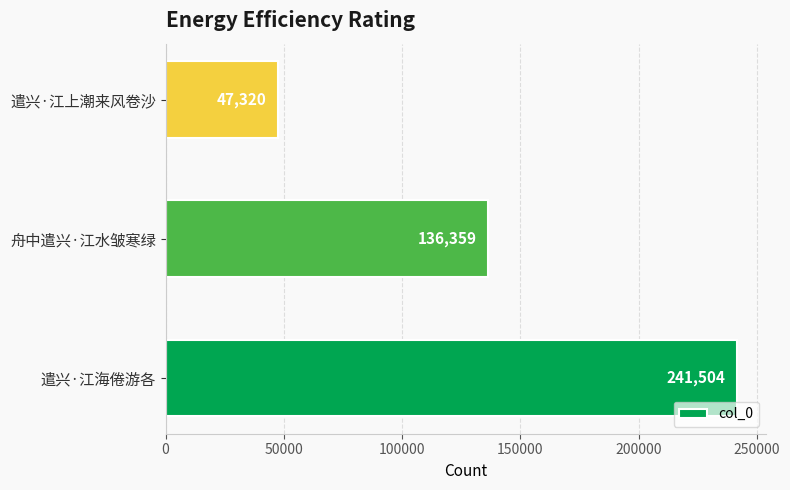

Reading bottom to top, what are all the values shown in this chart?

遣兴·江海倦游各=241504	舟中遣兴·江水皱寒绿=136359	遣兴·江上潮来风卷沙=47320